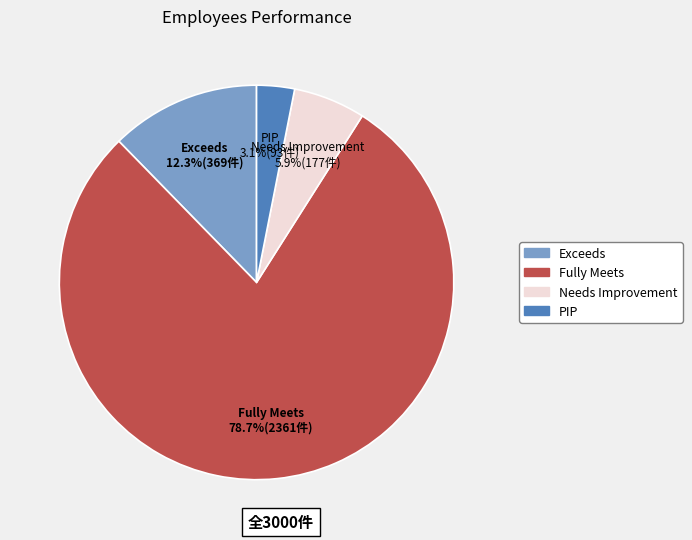

Is there a majority slice in this chart?

Yes